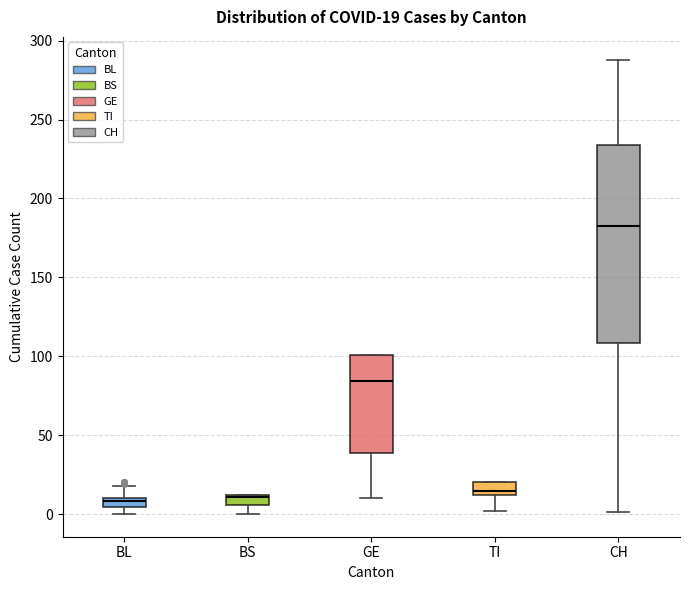

Which box is the tallest, from its lower edge to its upper edge?

CH